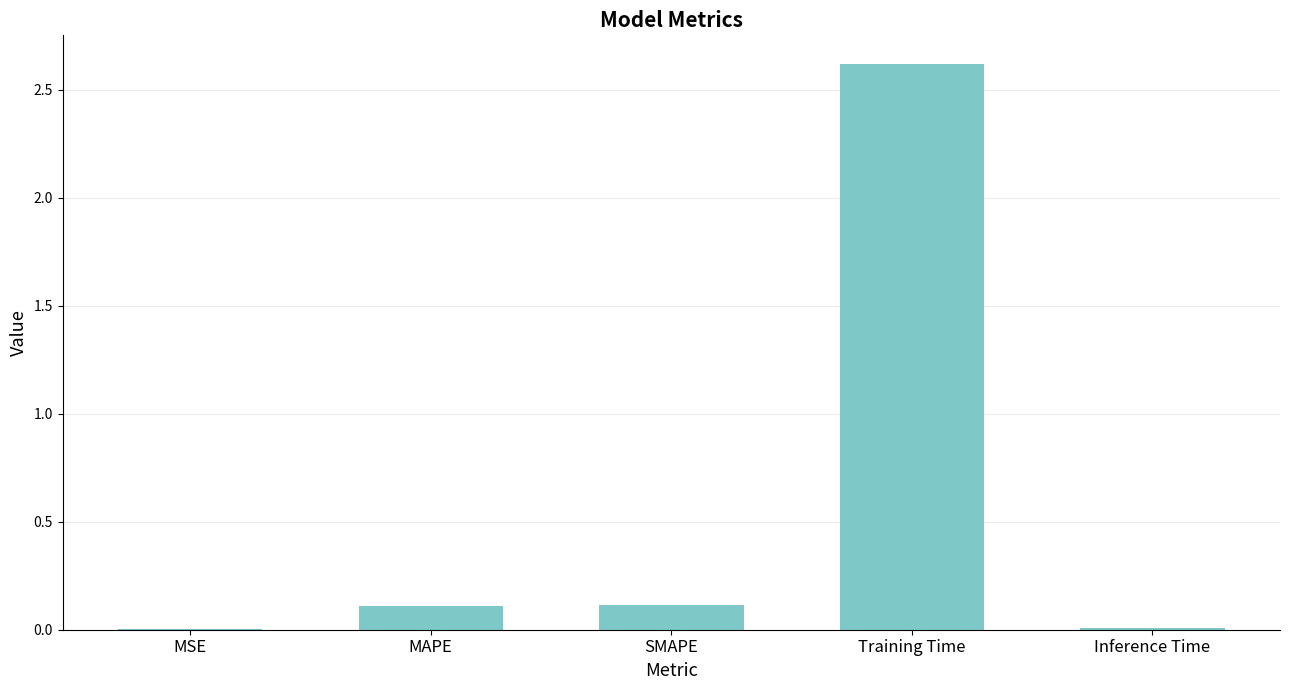

What is the average value?

0.6